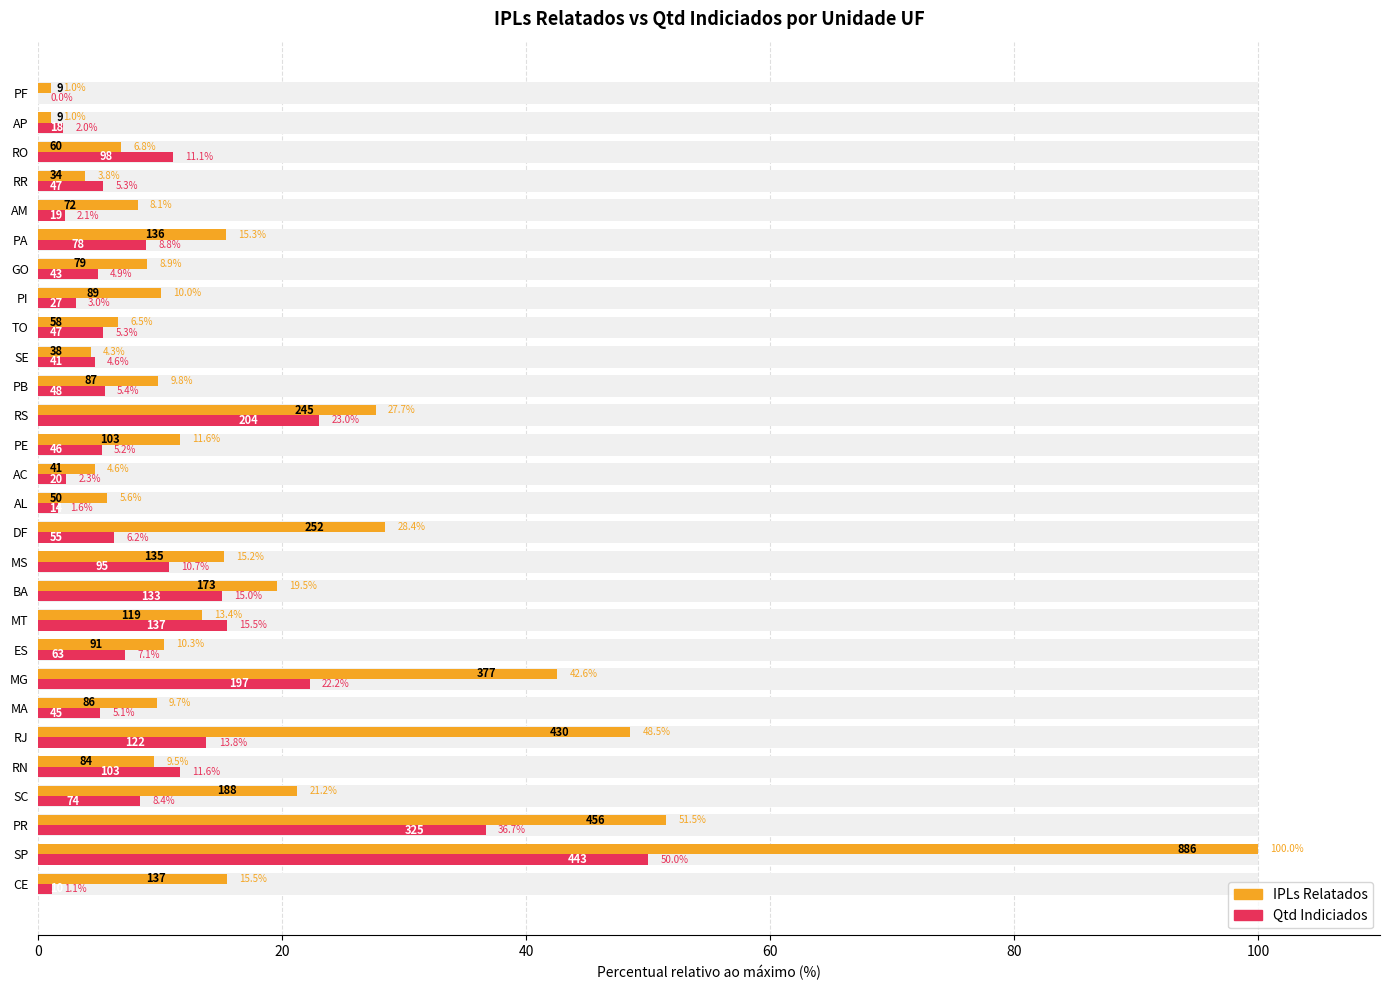

What is the sum of the Qtd Indiciados values at GO and MG?

27.1